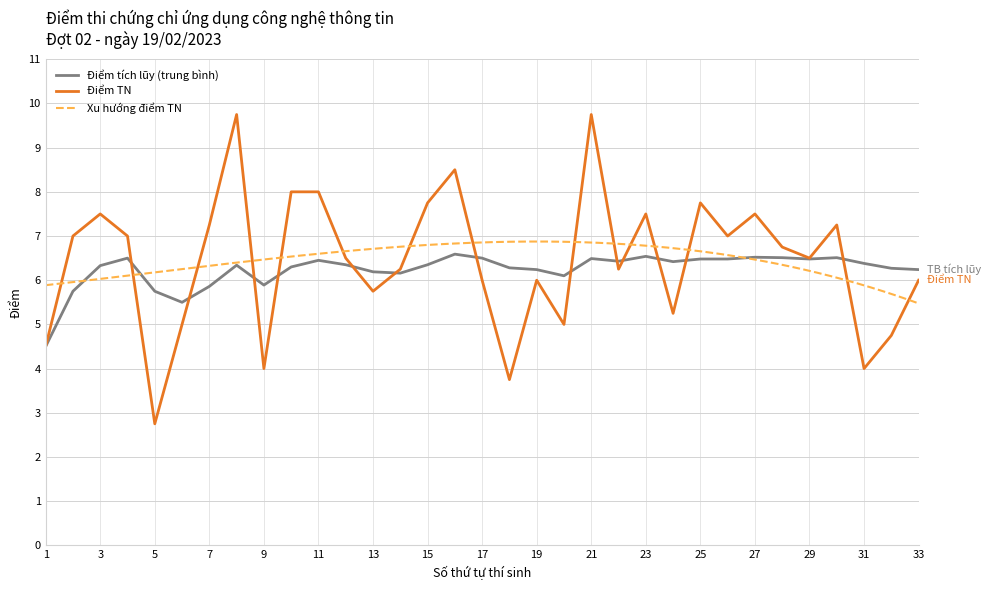

Count the number of categories in the chart.

33